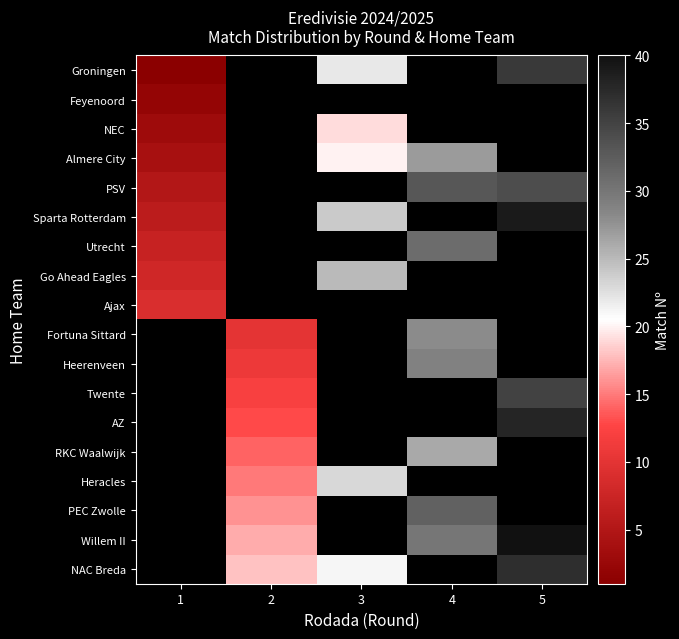

Which label corresponds to the smallest value in the chart?

1